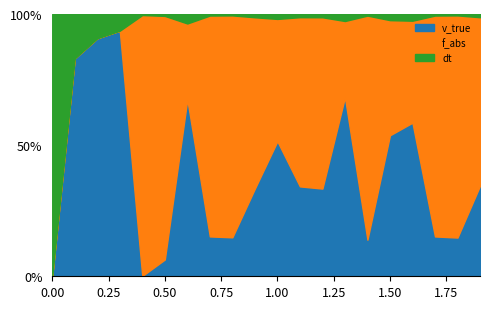

What is the value of the f_abs point at the 6th from the left?

25.4